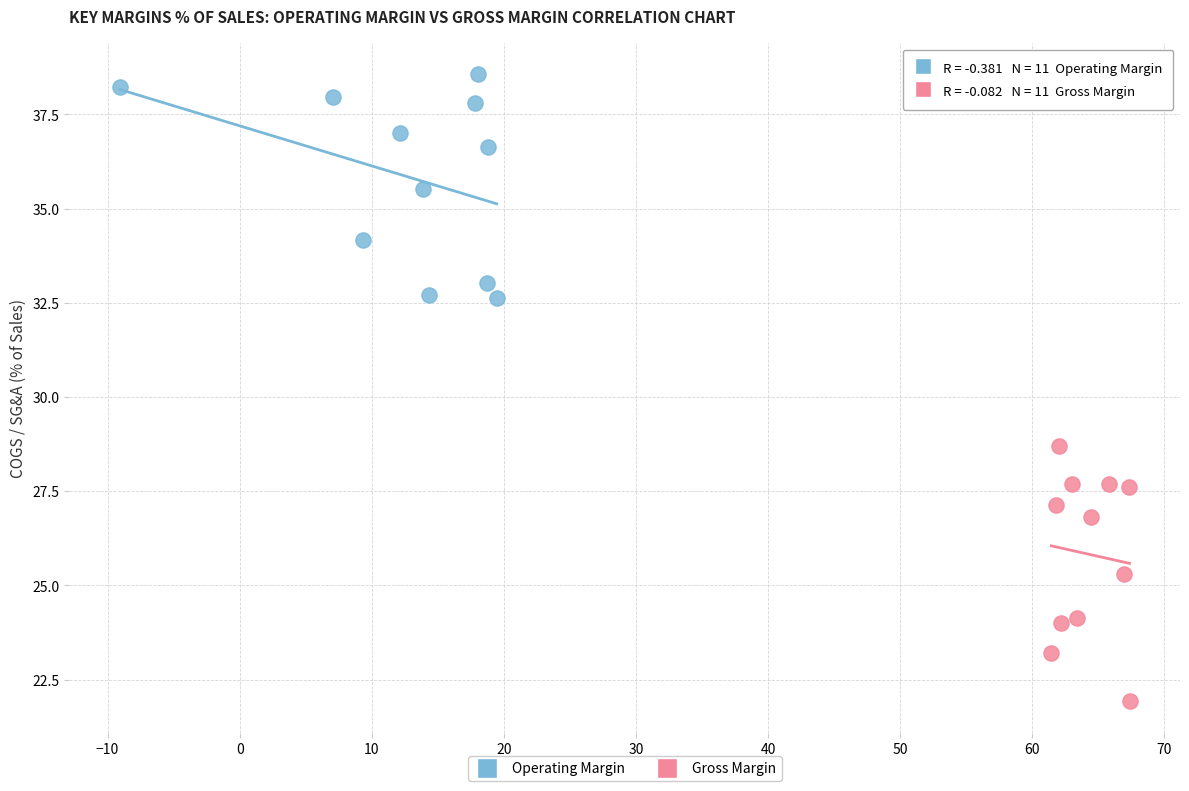

What are all the series names shown in the legend?

Operating Margin, Gross Margin